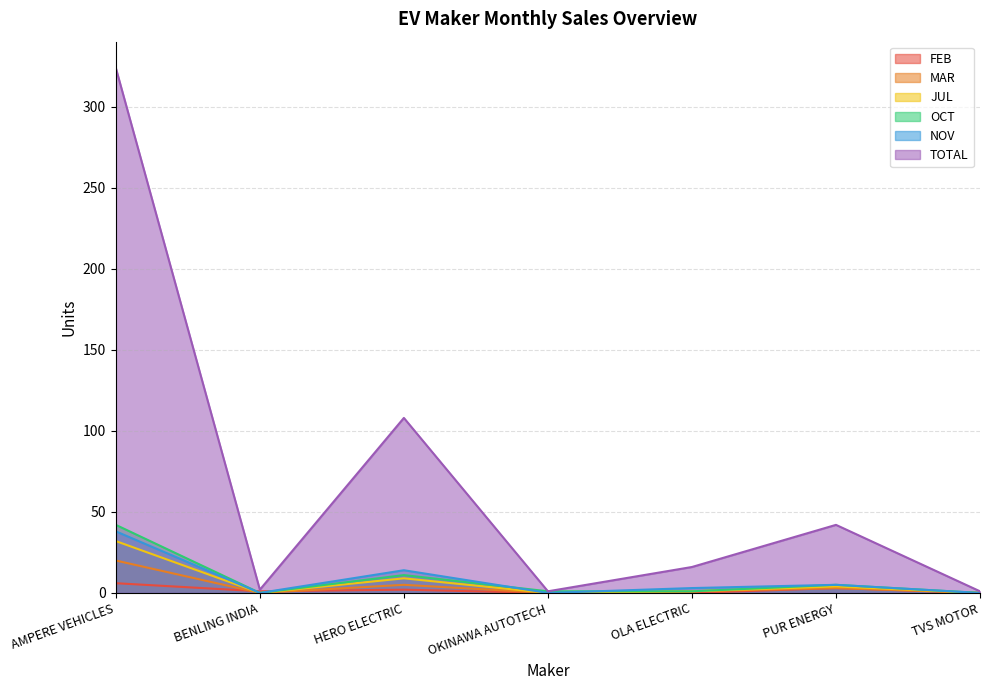

True or false: FEB and TOTAL cross at least once.

False